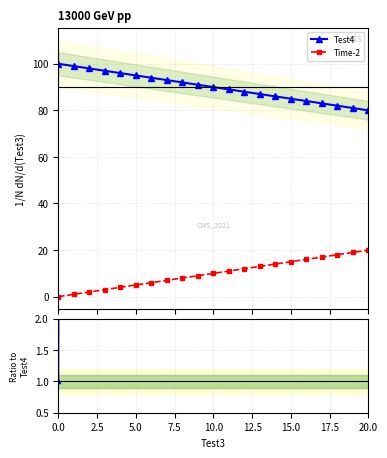

True or false: Time-2 and Test4 intersect in this chart.

False